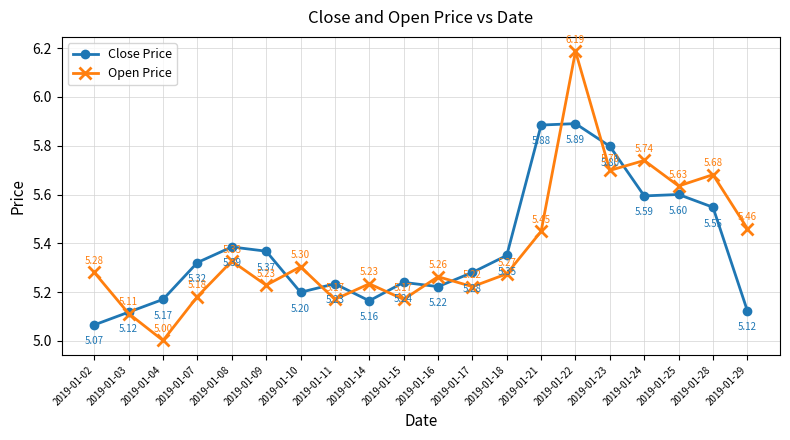

Which category has the lowest value across all series?

2019-01-04